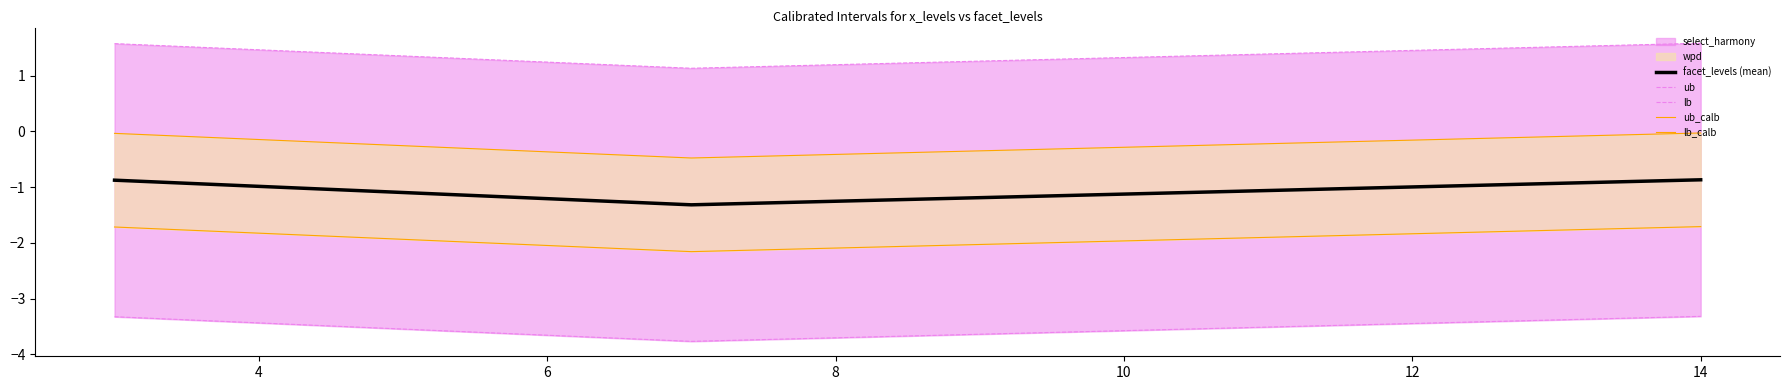

Rank the series by their average value, from lowest to highest.

lb, lb_calb, facet_levels (mean), ub_calb, ub